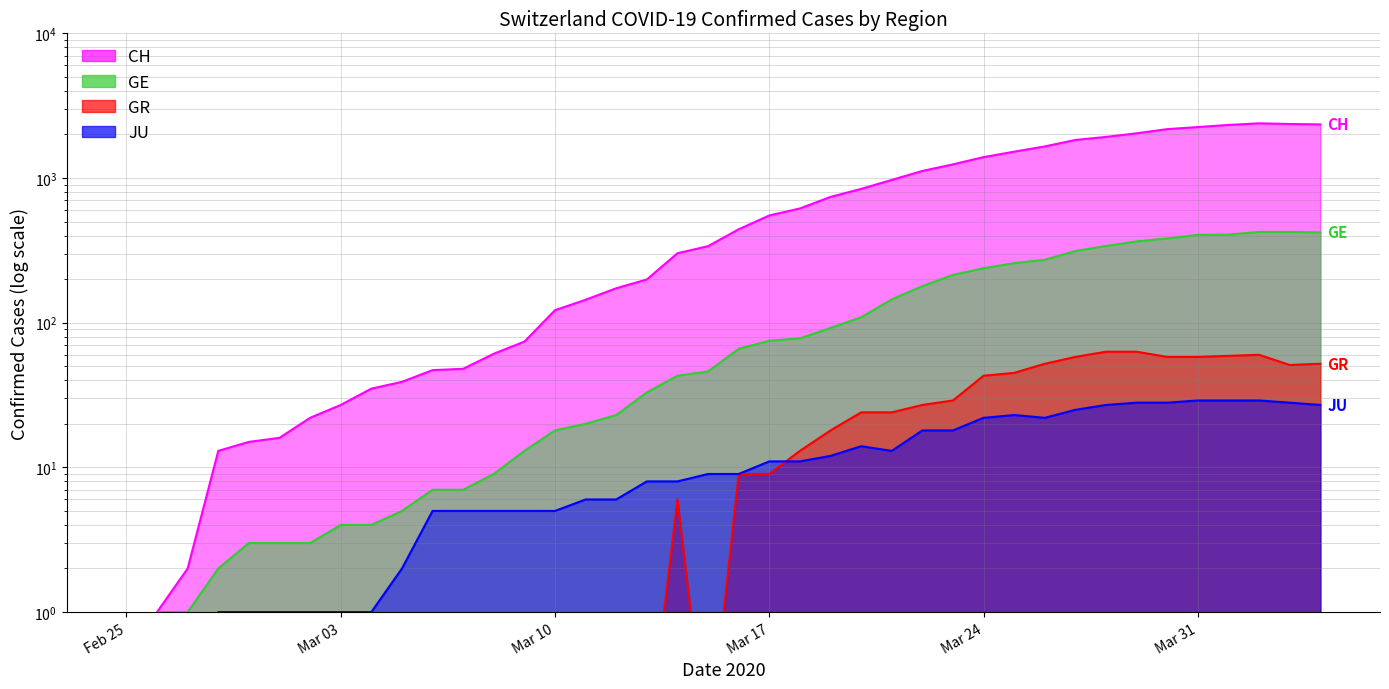

Is it true that GE equals 193.1 at 2020-04-03?

False